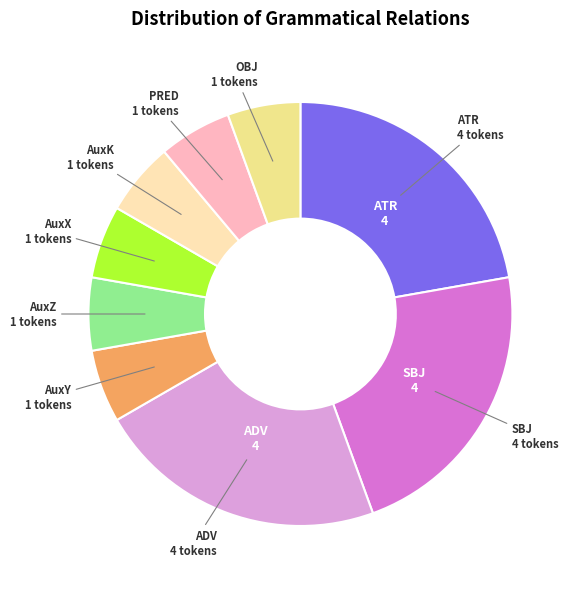

Does any single category account for the majority?

No